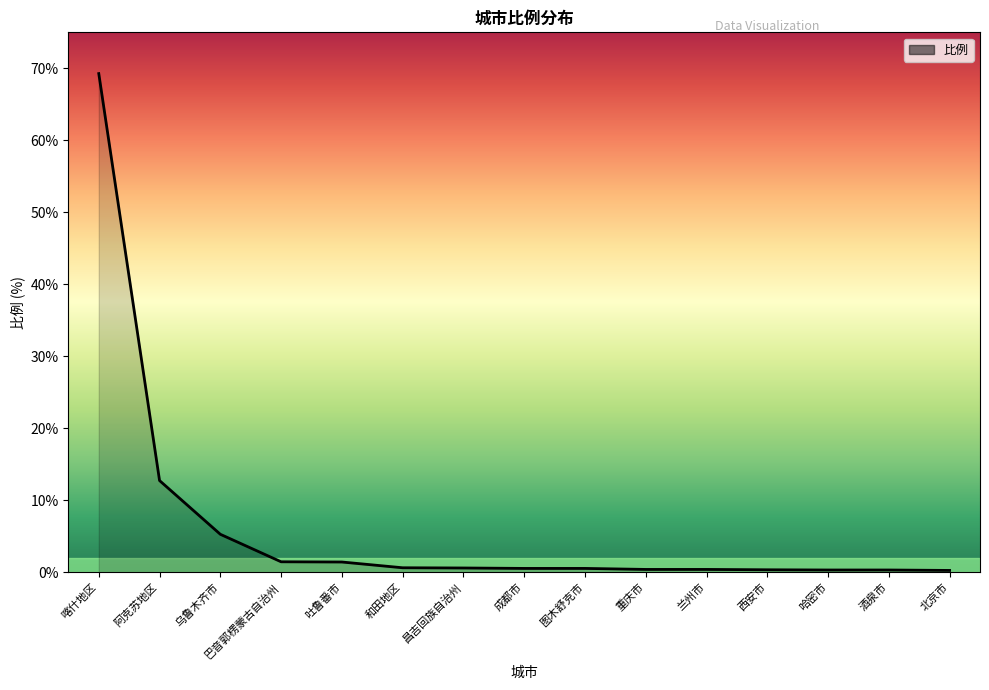

What is the sum of all values?

94.7